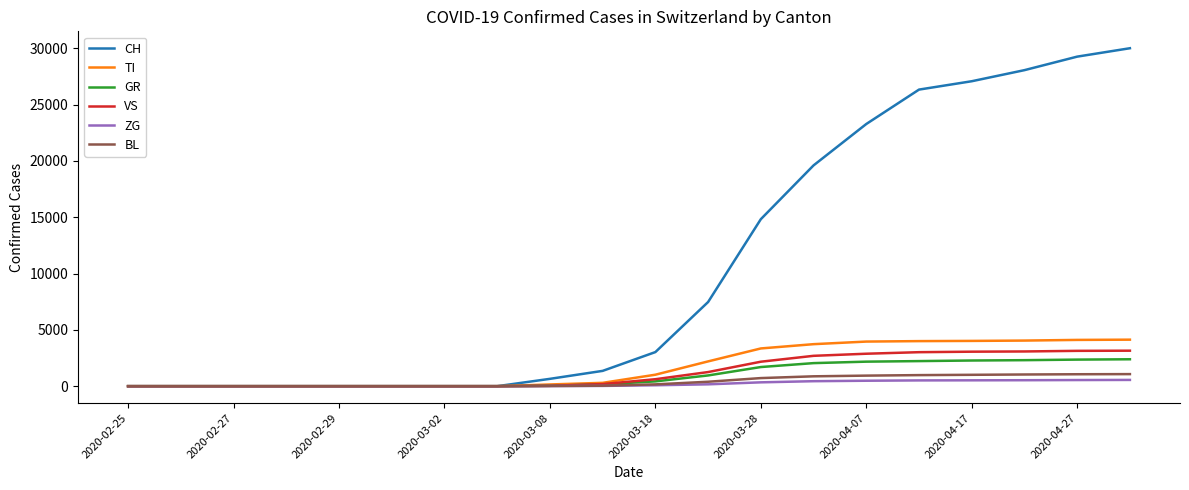

Does the chart display data point markers on the line(s)?

No